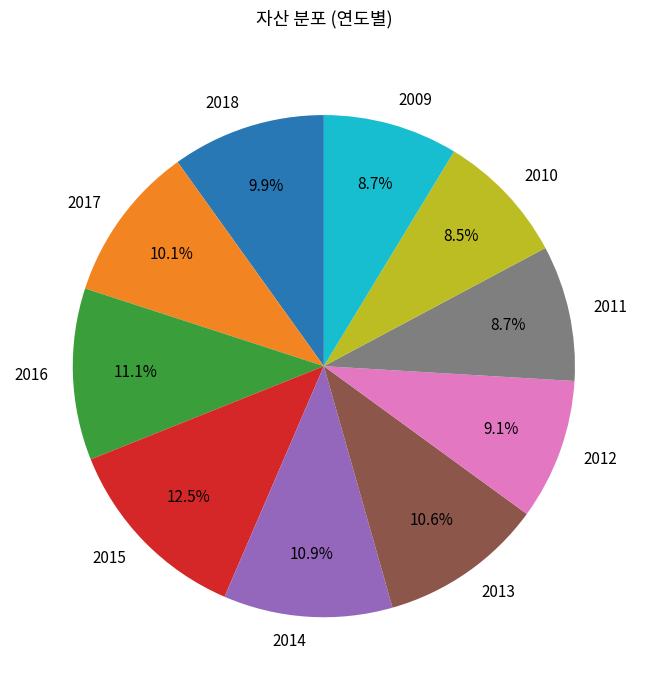

How many segments does this pie chart have?

10